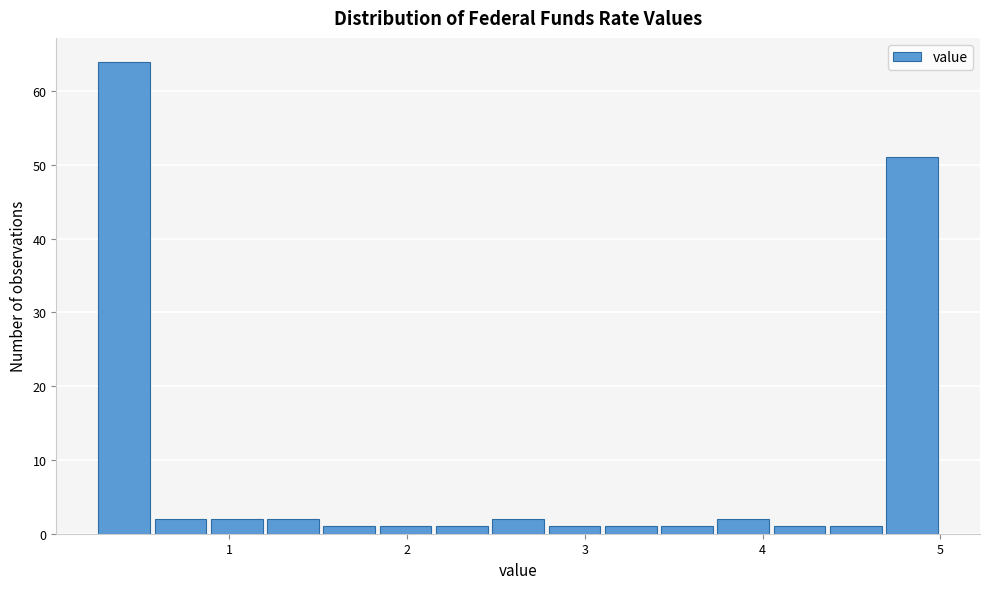

Read against the x-axis, roughly where is the centre of the tallest bar?

0.4